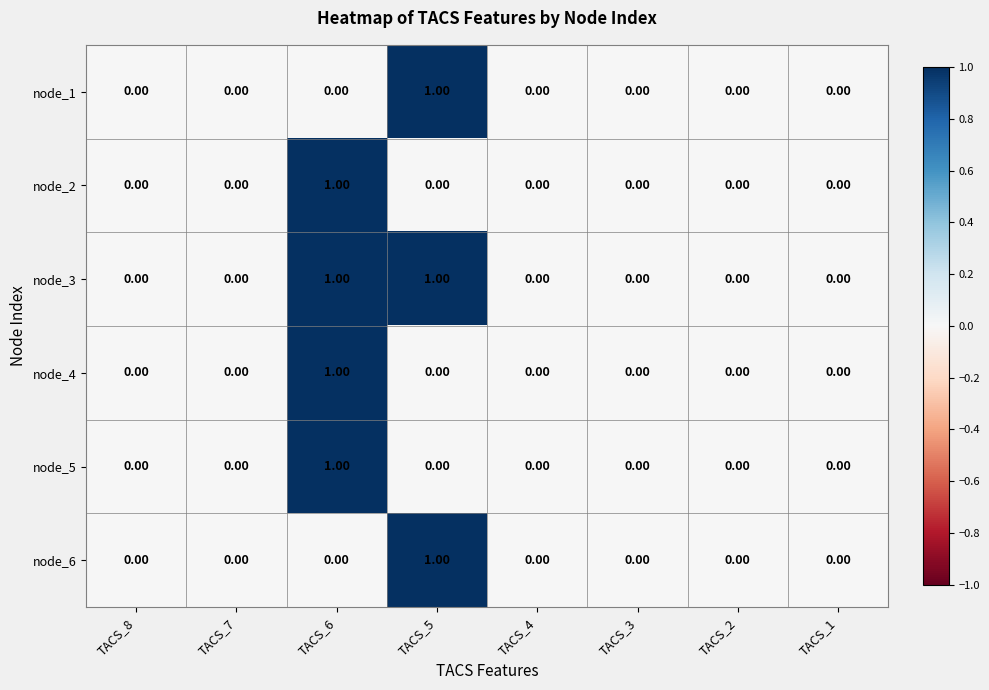

At which category is the sum across all series the highest?

TACS_6